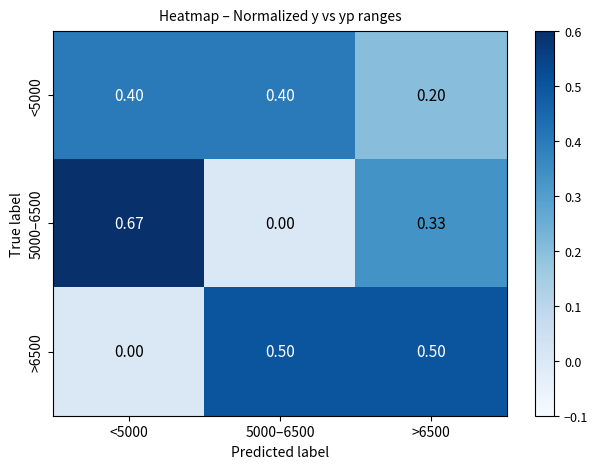

Is the value of 5000–6500 at 5000–6500 greater than the value of <5000 at >6500?

No